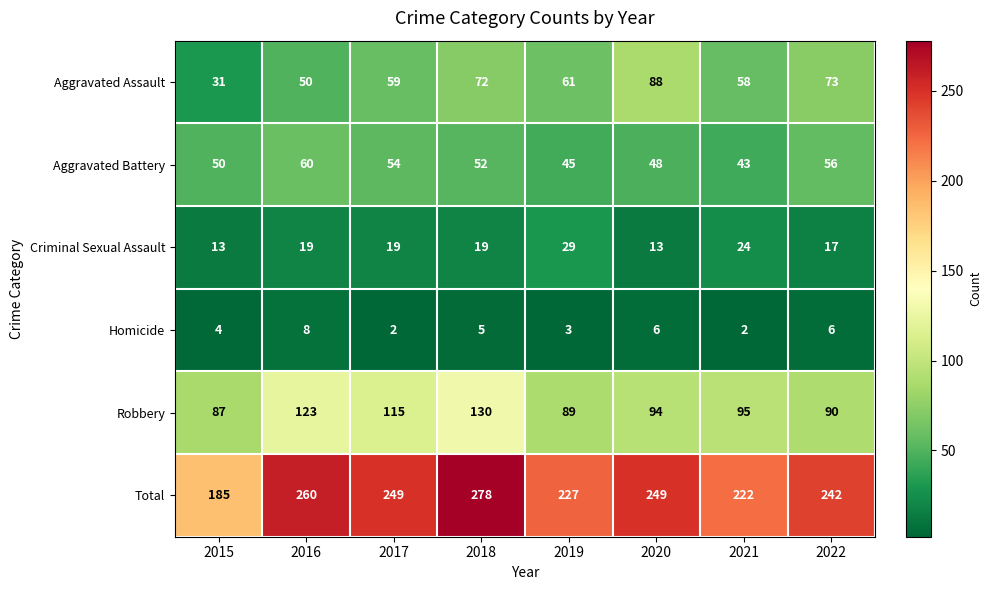

Is it true that Robbery equals 89 at 2019?

True